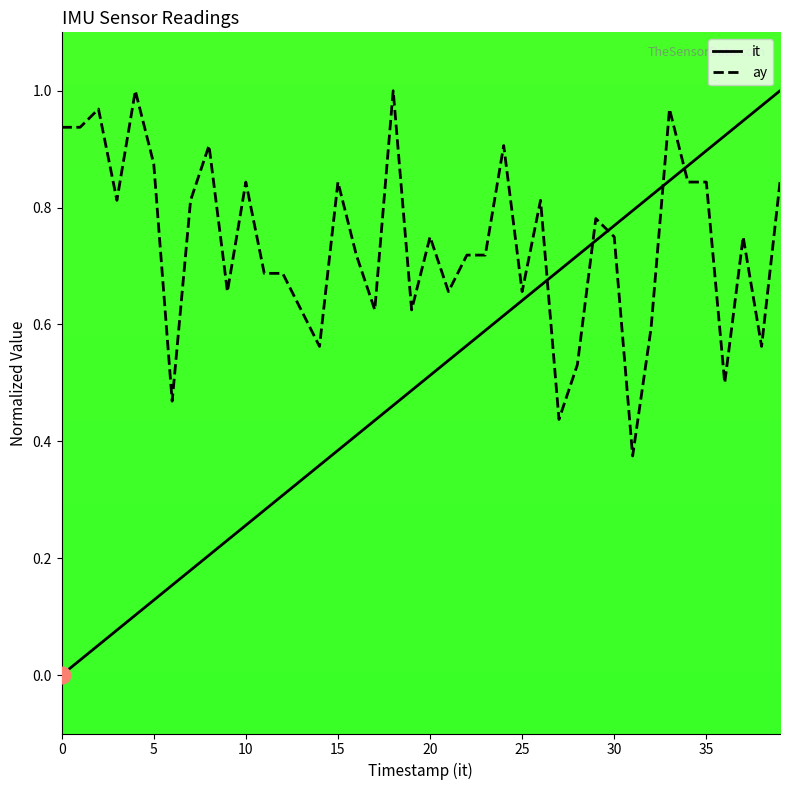

The value of it at 21 is 0.3. True or false?

False